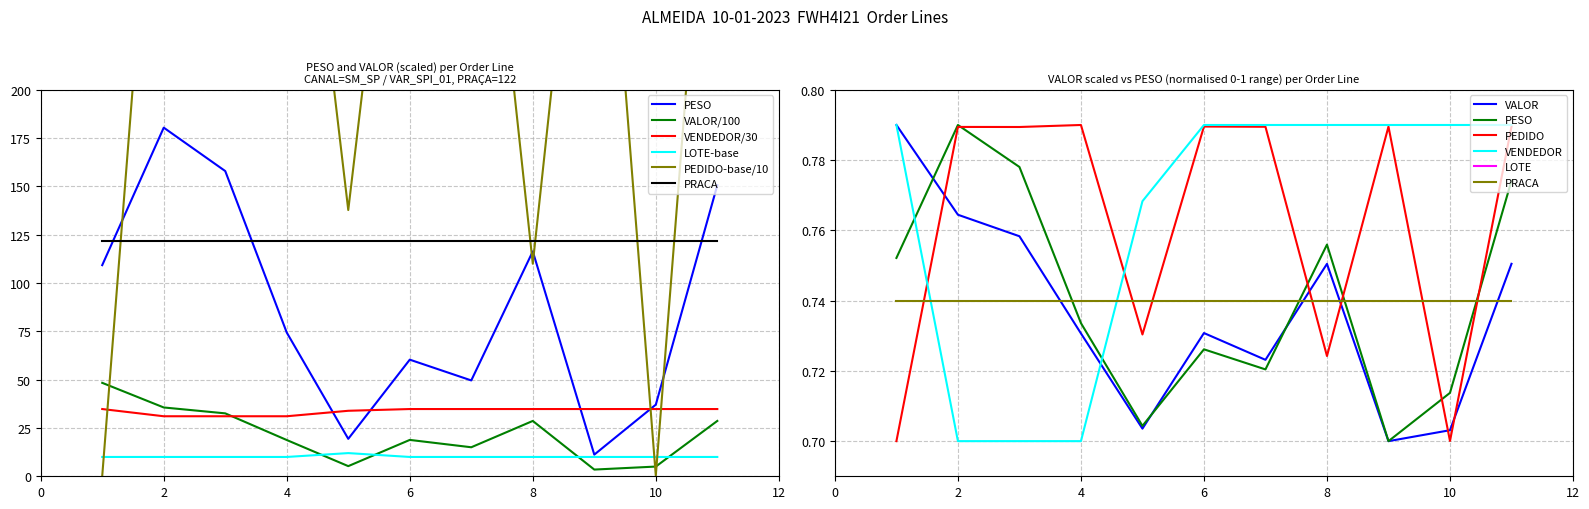

What is the value of the PEDIDO_norm point at the 4th from the left?

408.0